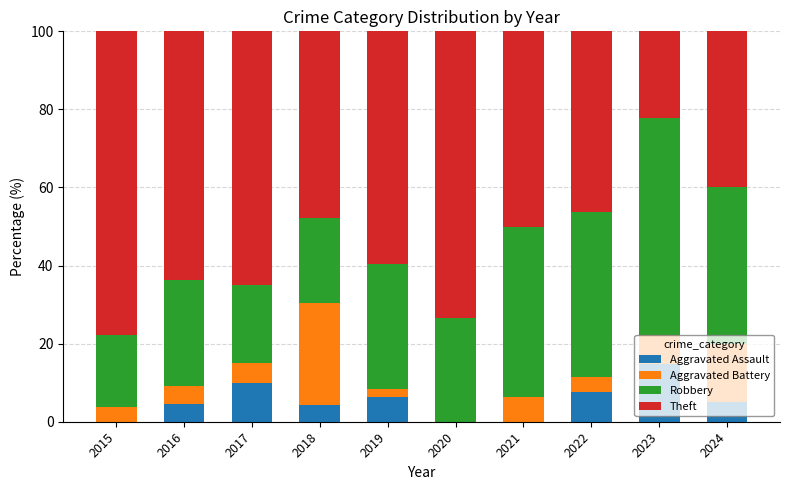

What is the total value across all series at 2015?

100.0